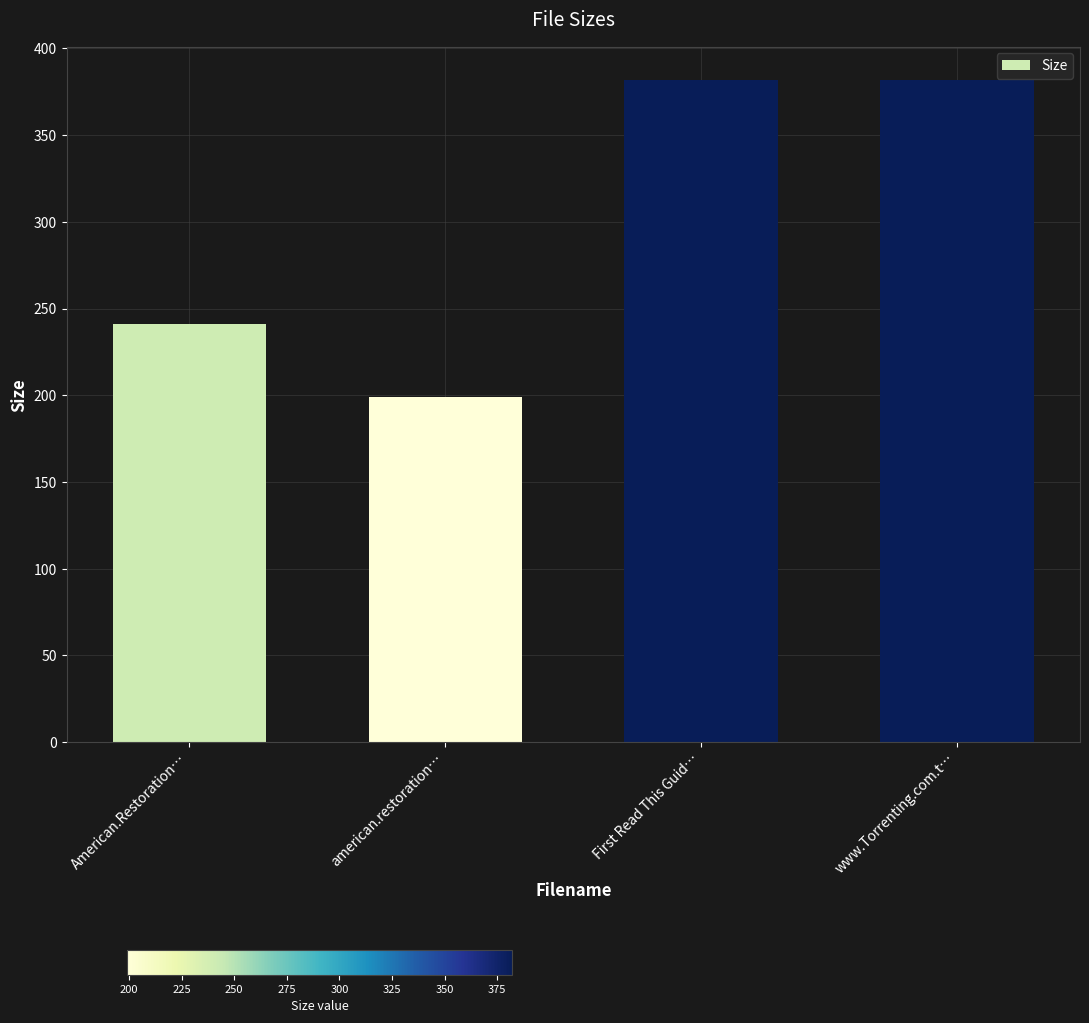

Does the chart contain any negative values?

No